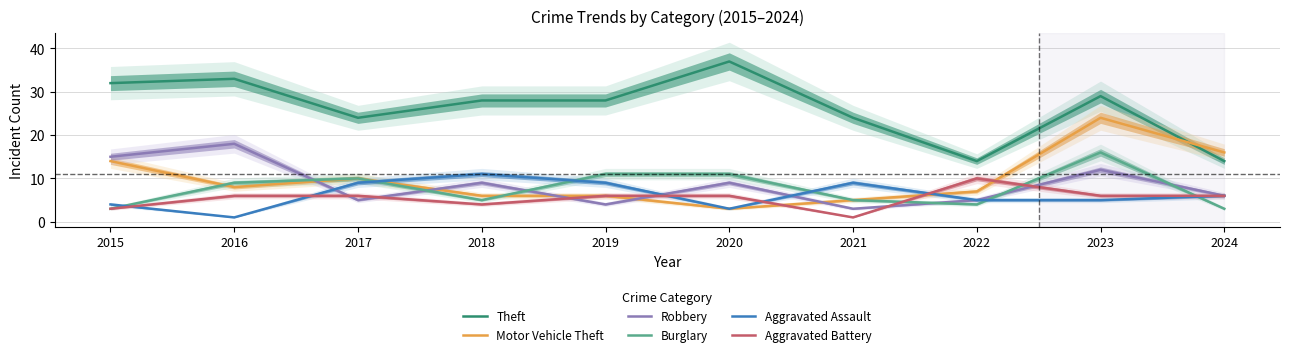

How many distinct data groups are displayed?

6